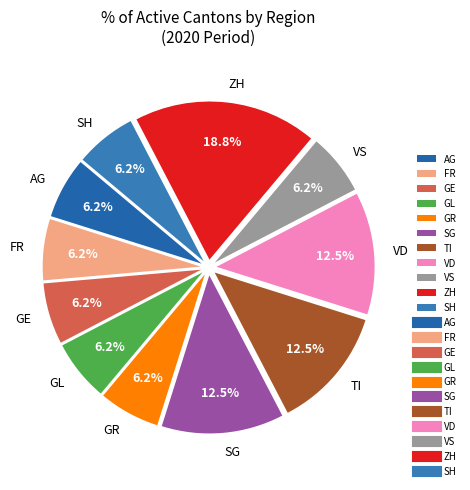

What is the total percentage of VD and GL?

18.7%